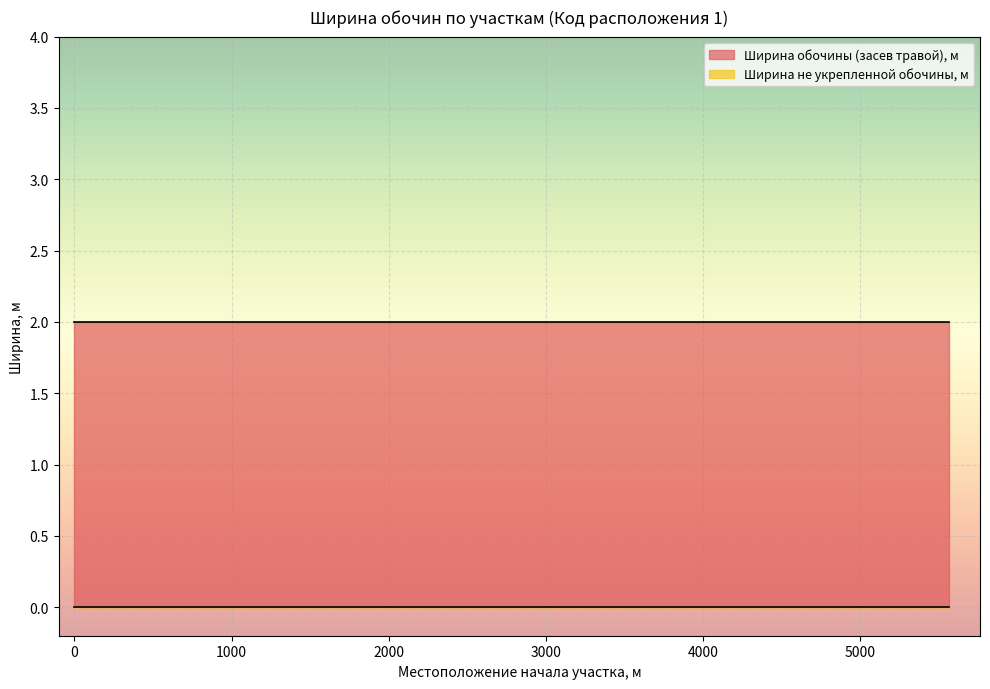

What is the total value across all series at 5562?

2